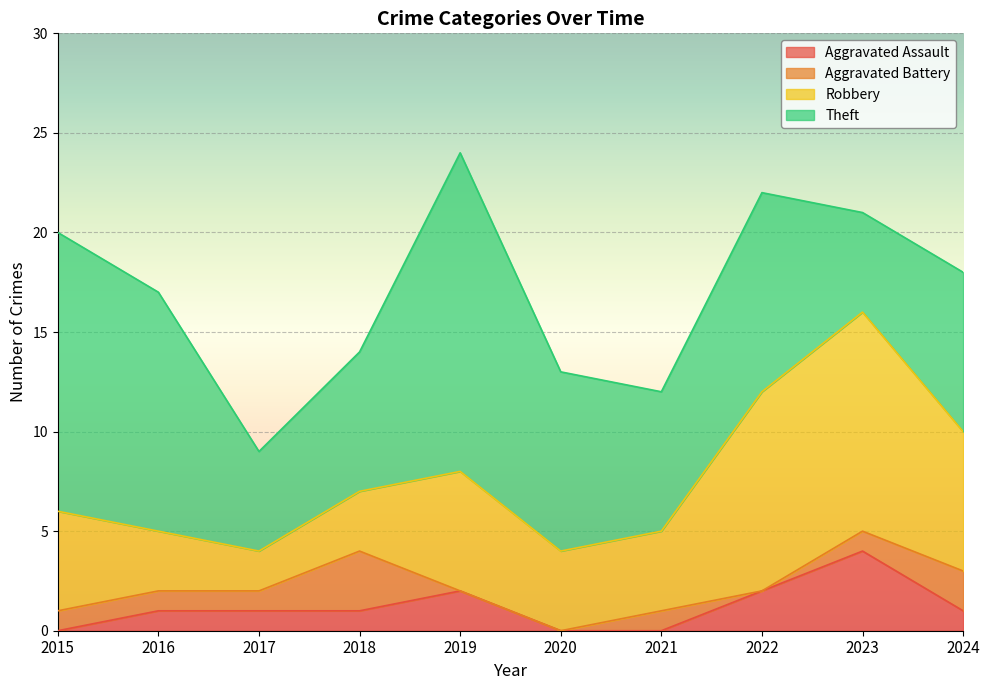

How many data points in Aggravated Battery are above 1?

2